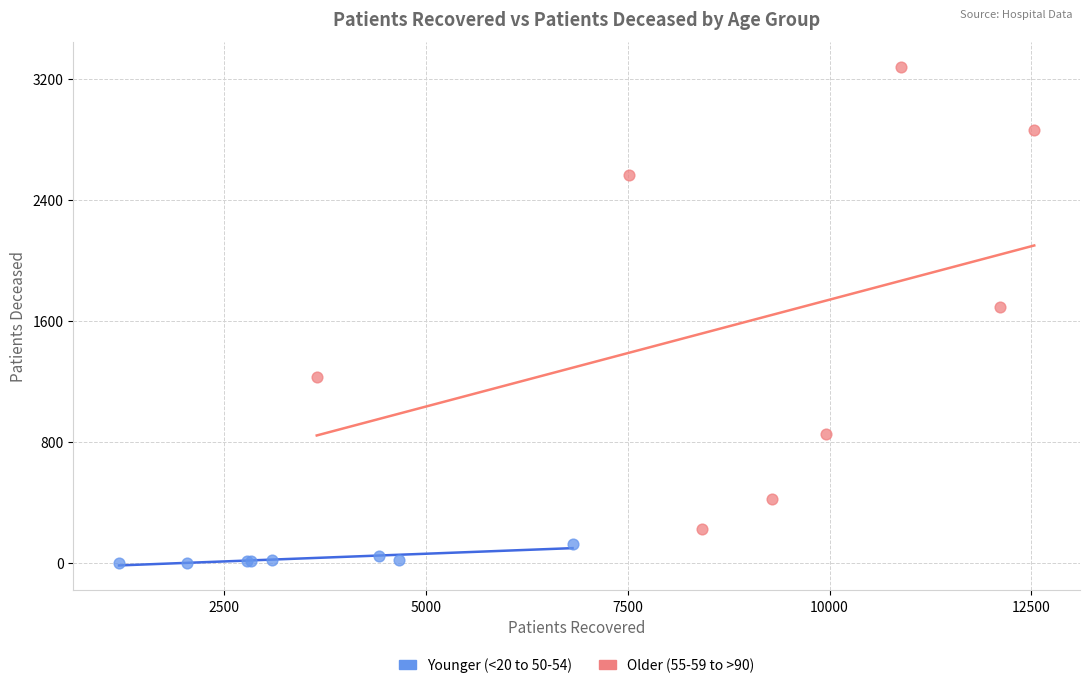

Which series contains the highest Y value?

Older (55-59 to >90)